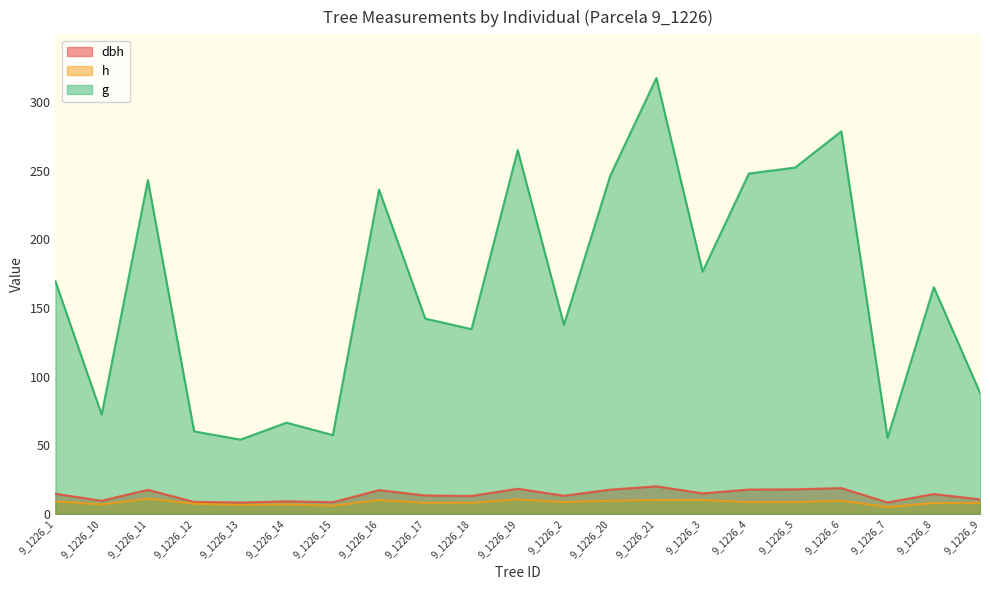

At which label is dbh closest to 14?

9_1226_8